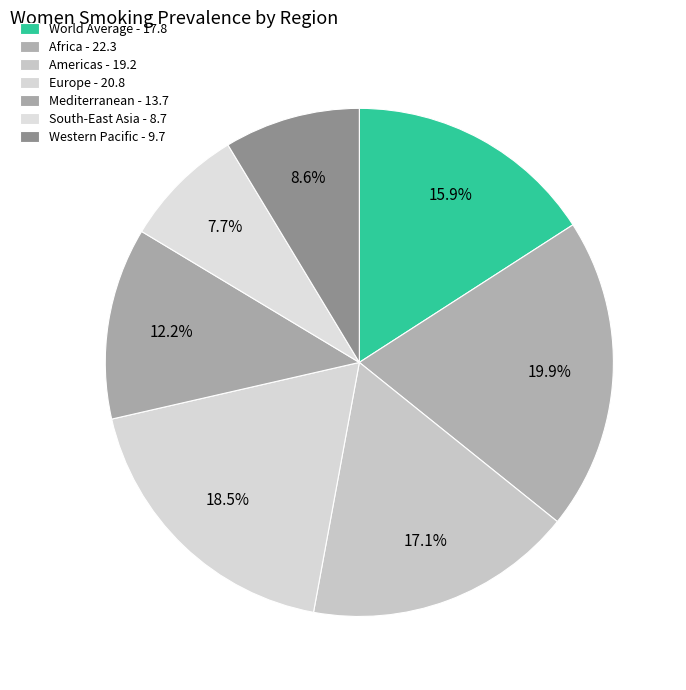

How many segments does this pie chart have?

7